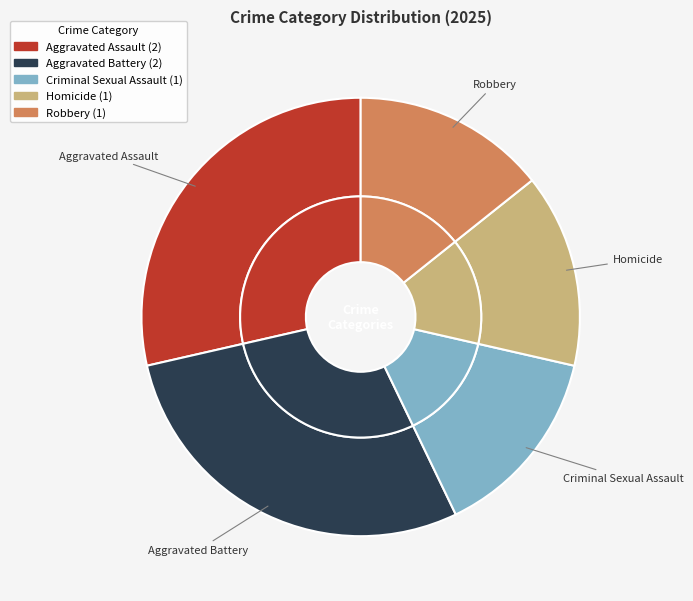

To the nearest percent, what percentage of the pie is Criminal Sexual Assault?

14%